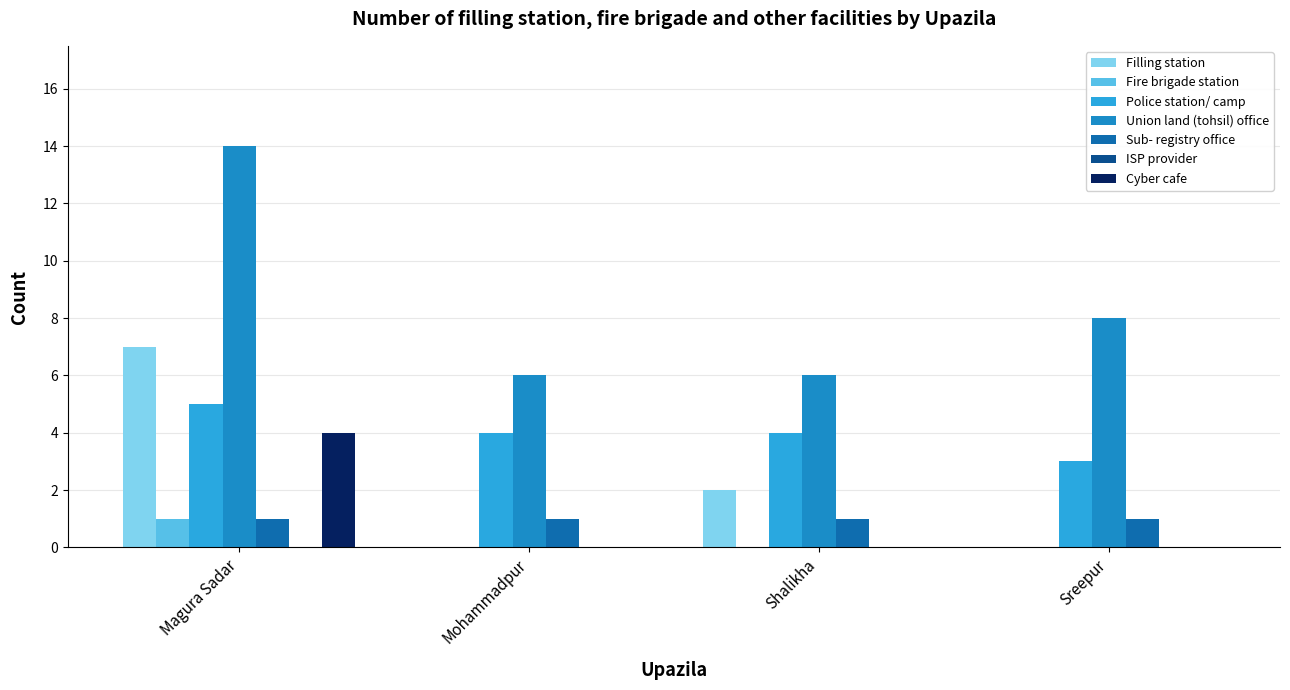

Are the bars grouped side by side (vs. stacked)?

Yes